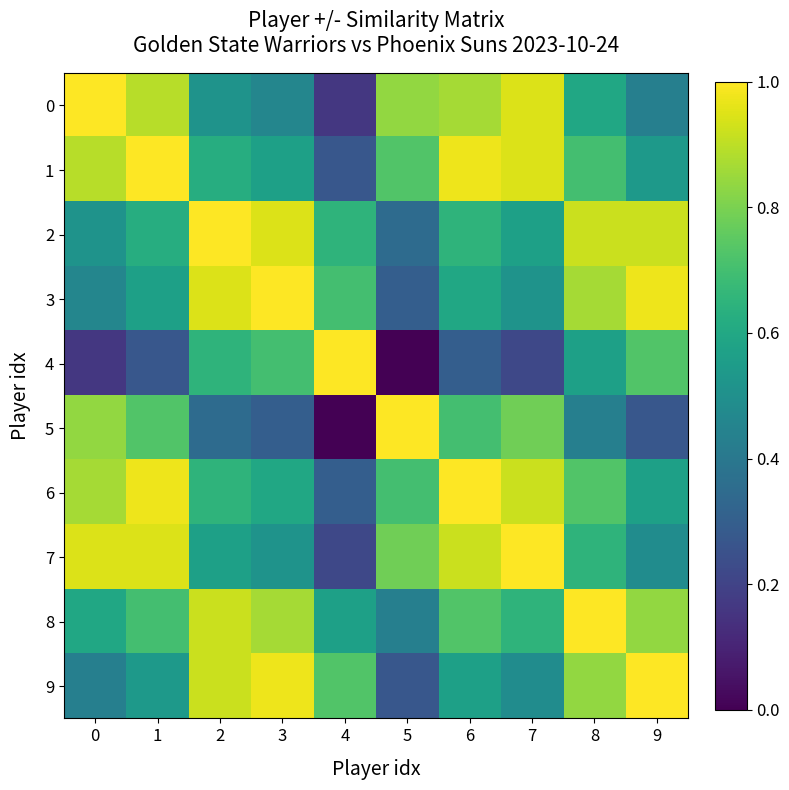

Reading left to right, list all the values displayed in this chart.

0: 0=1.0	1=0.9	2=0.5	3=0.5	4=0.2	5=0.8	6=0.9	7=0.9	8=0.6	9=0.4
1: 0=0.9	1=1.0	2=0.6	3=0.6	4=0.3	5=0.7	6=1.0	7=0.9	8=0.7	9=0.5
2: 0=0.5	1=0.6	2=1.0	3=0.9	4=0.6	5=0.4	6=0.6	7=0.6	8=0.9	9=0.9
3: 0=0.5	1=0.6	2=0.9	3=1.0	4=0.7	5=0.3	6=0.6	7=0.5	8=0.9	9=1.0
4: 0=0.2	1=0.3	2=0.6	3=0.7	4=1.0	5=0.0	6=0.3	7=0.2	8=0.6	9=0.7
5: 0=0.8	1=0.7	2=0.4	3=0.3	4=0.0	5=1.0	6=0.7	7=0.8	8=0.4	9=0.3
6: 0=0.9	1=1.0	2=0.6	3=0.6	4=0.3	5=0.7	6=1.0	7=0.9	8=0.7	9=0.6
7: 0=0.9	1=0.9	2=0.6	3=0.5	4=0.2	5=0.8	6=0.9	7=1.0	8=0.6	9=0.5
8: 0=0.6	1=0.7	2=0.9	3=0.9	4=0.6	5=0.4	6=0.7	7=0.6	8=1.0	9=0.8
9: 0=0.4	1=0.5	2=0.9	3=1.0	4=0.7	5=0.3	6=0.6	7=0.5	8=0.8	9=1.0